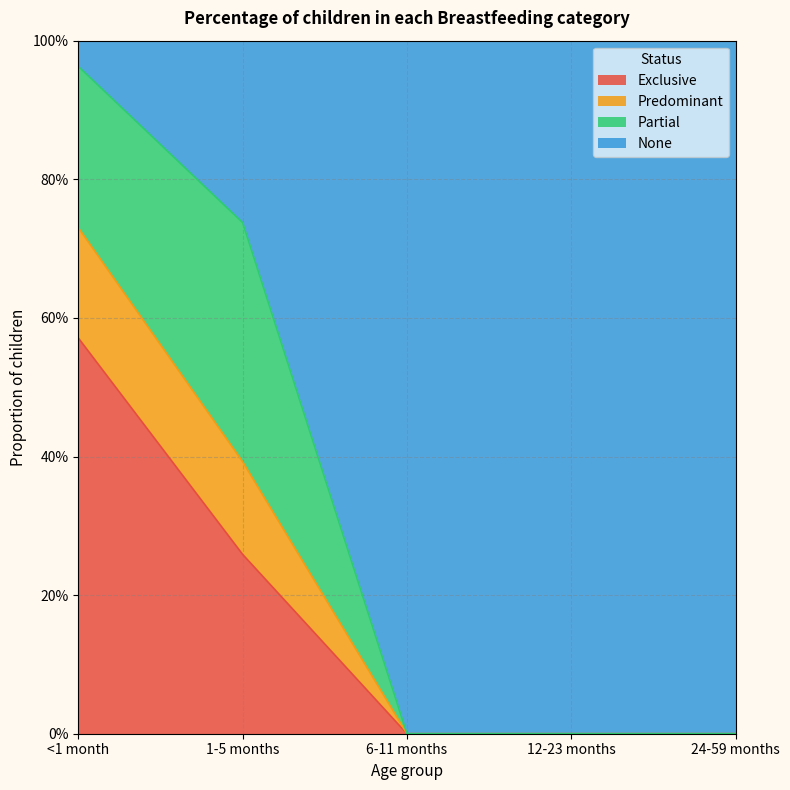

How many data points does each series have?

5